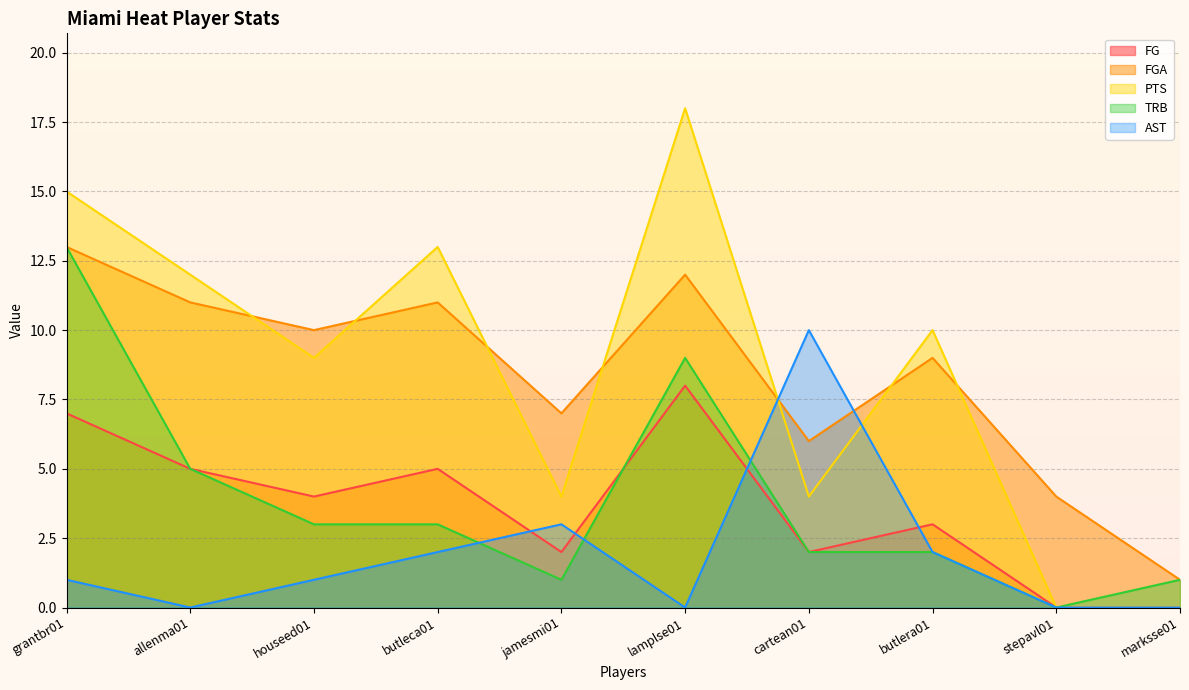

True or false: FG and AST cross at least once.

True